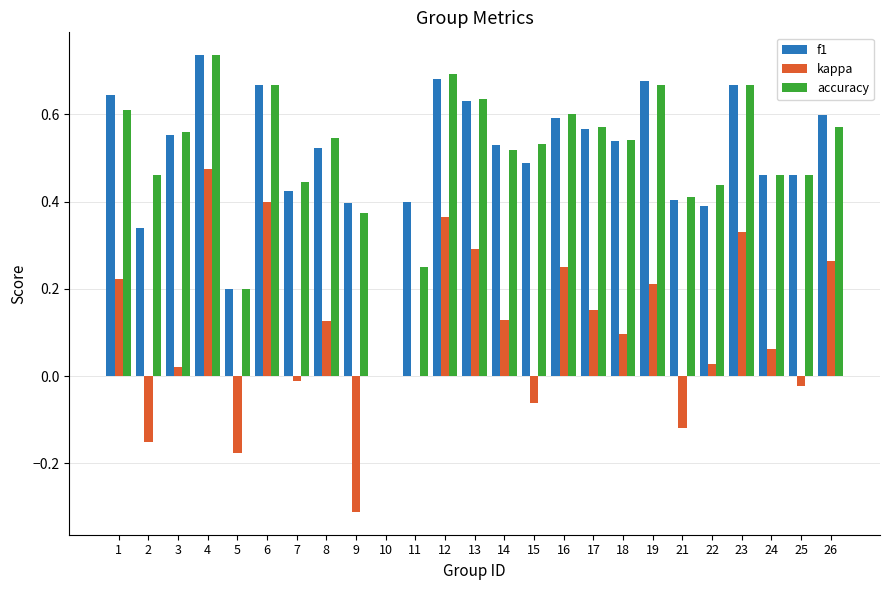

What is the sum of all kappa values?

2.6